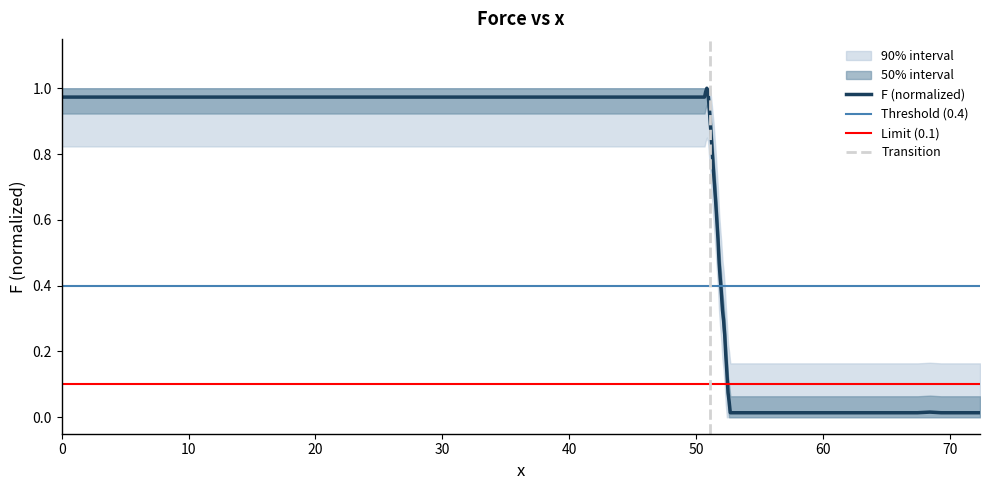

The chart shows a value of 0.0 at 19. True or false?

False